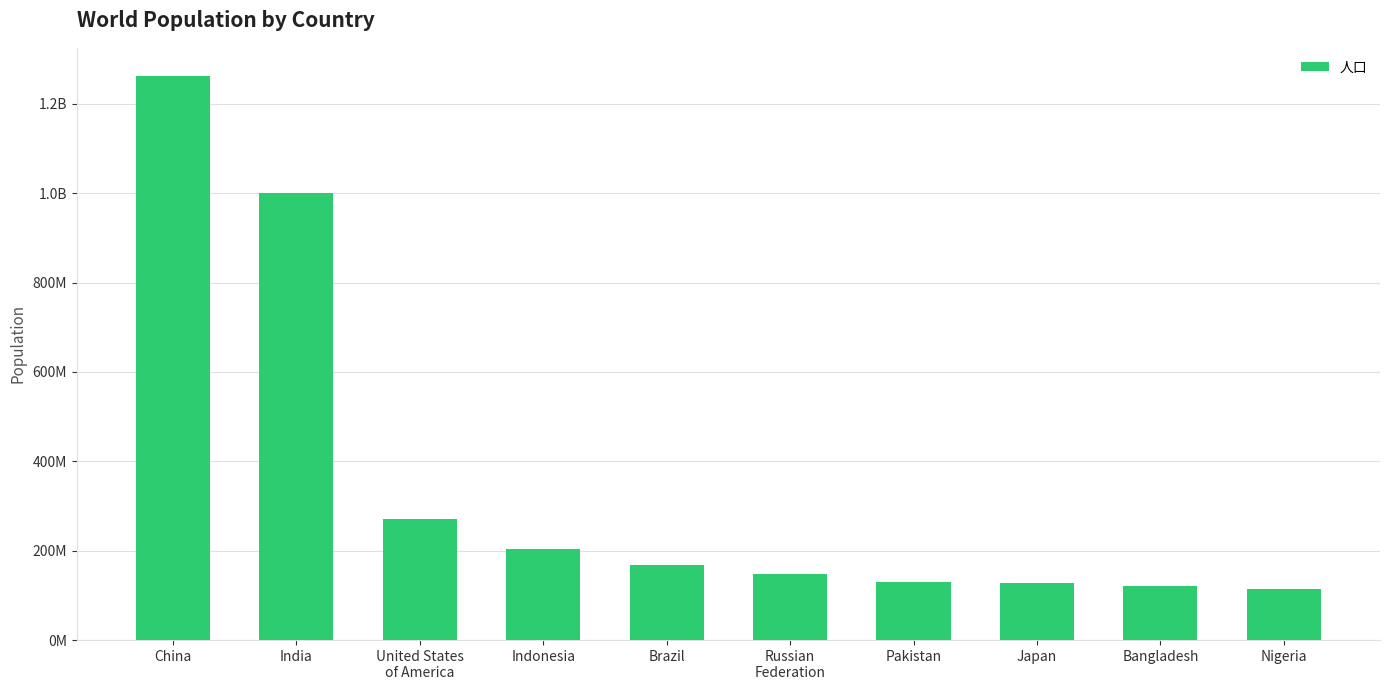

Rank the categories by value from highest to lowest.

China, India, United States
of America, Indonesia, Brazil, Russian
Federation, Pakistan, Japan, Bangladesh, Nigeria